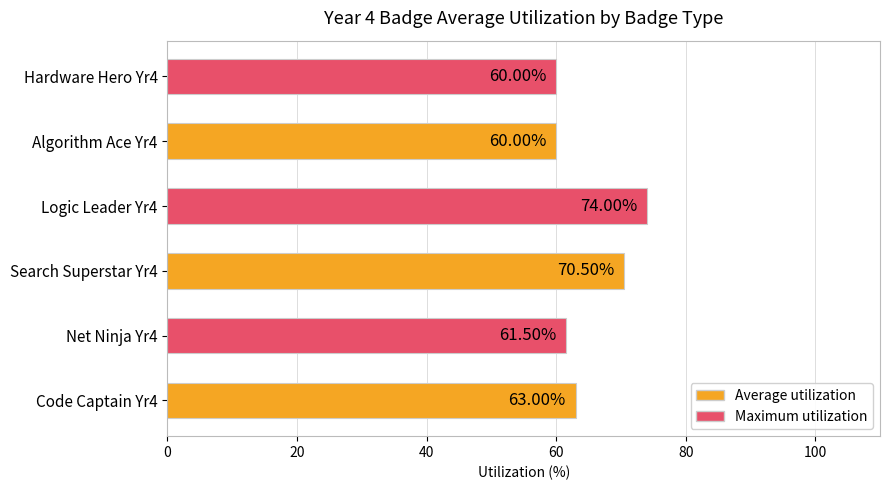

What is the change in value from Search Superstar Yr4 to Logic Leader Yr4?

+3.5